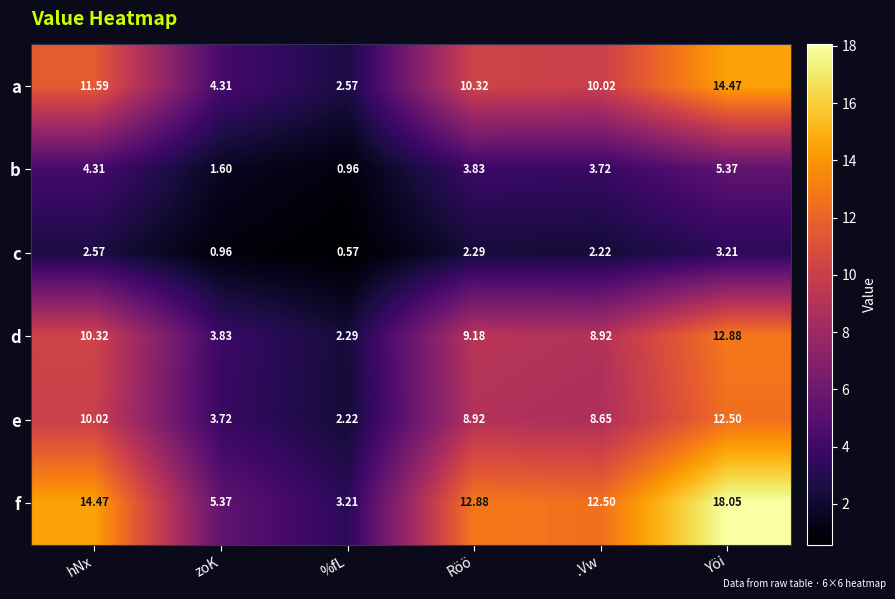

Count the number of data series in this chart.

6